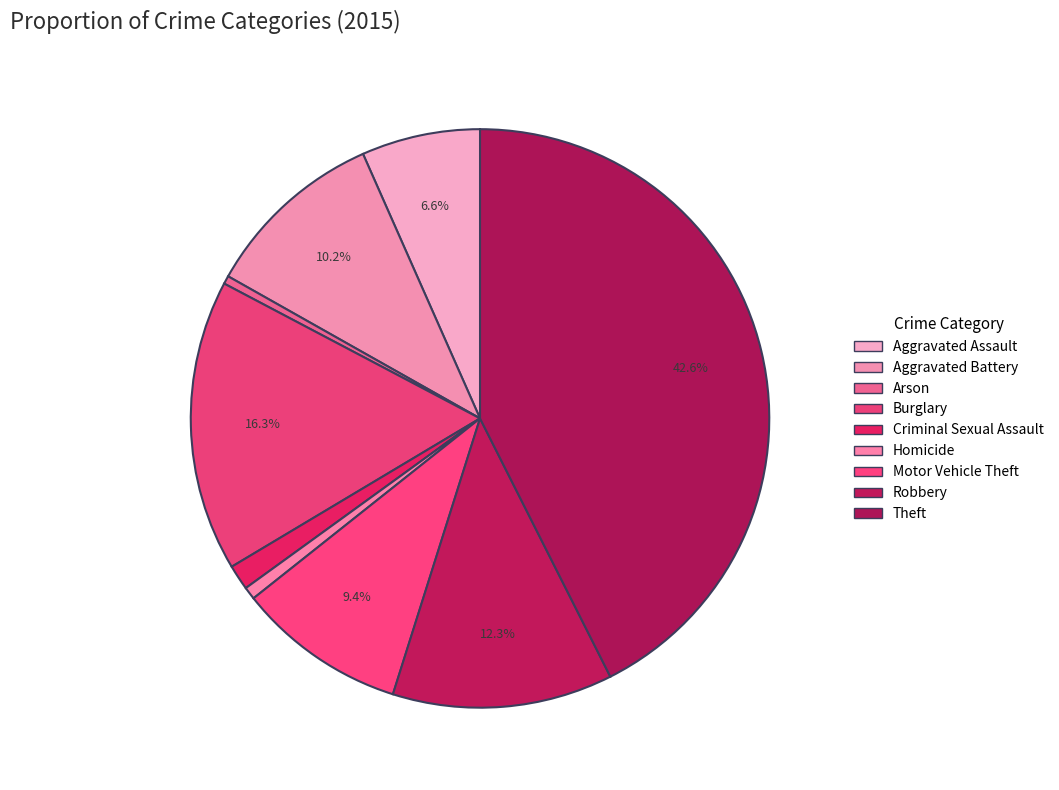

To the nearest percent, what is the combined percentage of Theft and Robbery?

55%